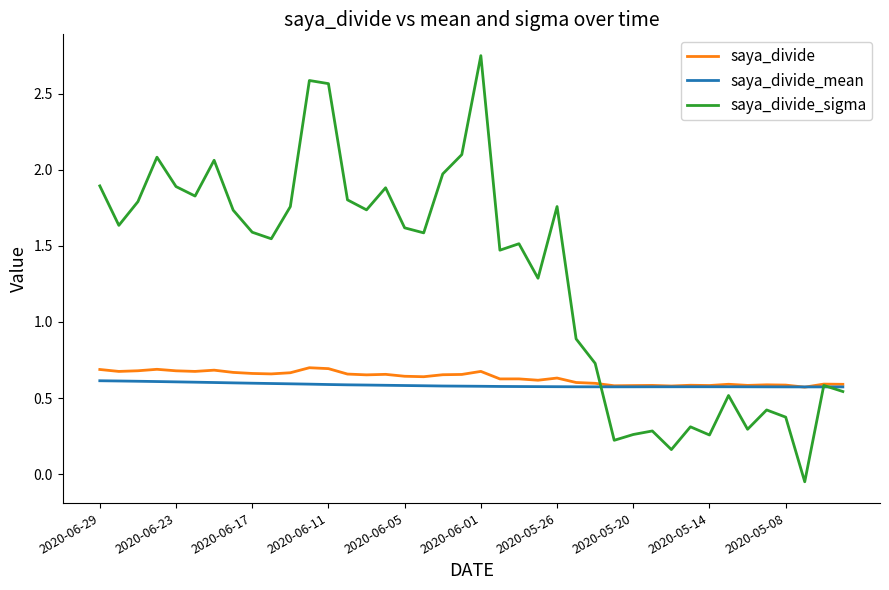

What is the difference between the maximum and minimum values in the saya_divide_sigma series?

2.8